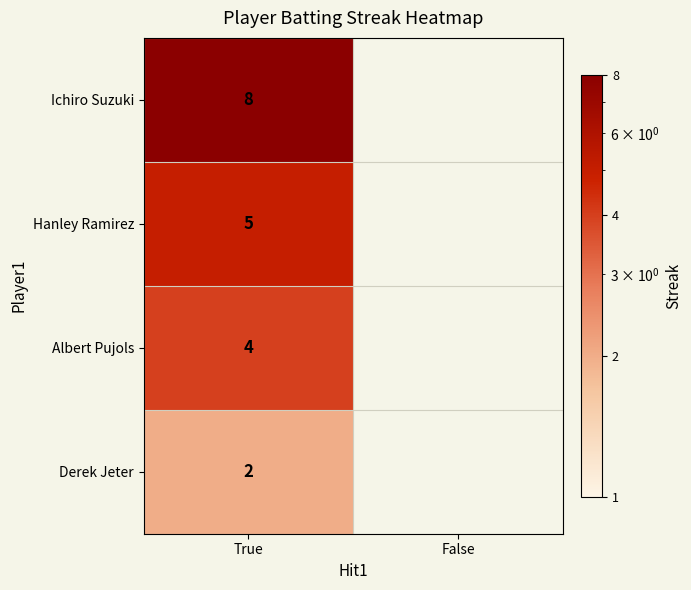

Is it true that Ichiro Suzuki equals 8 at True?

True